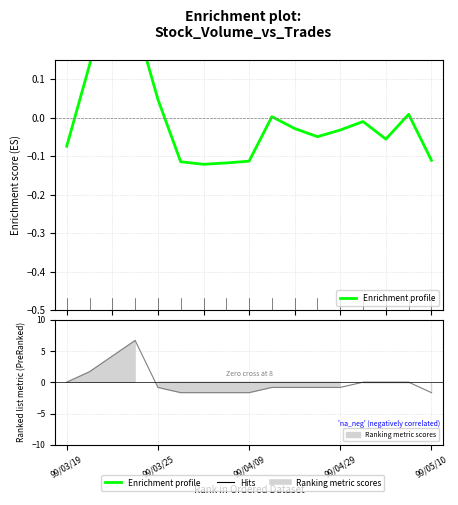

What is the label of the 6th point from the right?

99/04/26